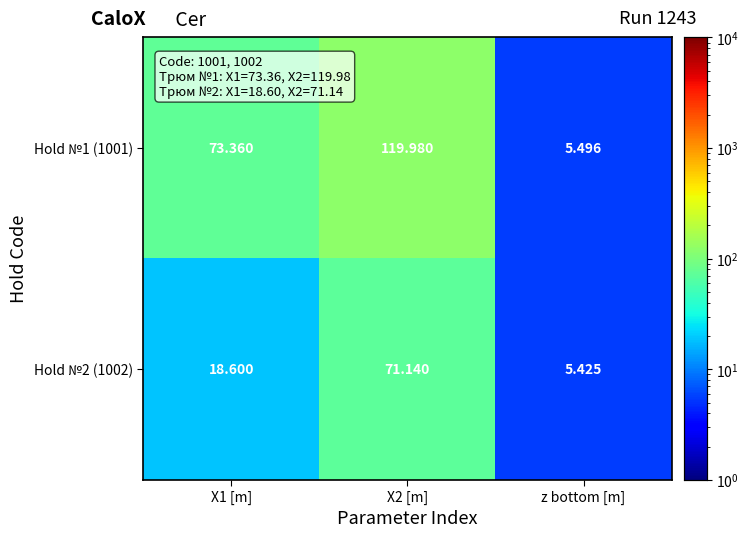

Which label corresponds to the smallest value in the chart?

z bottom [m]